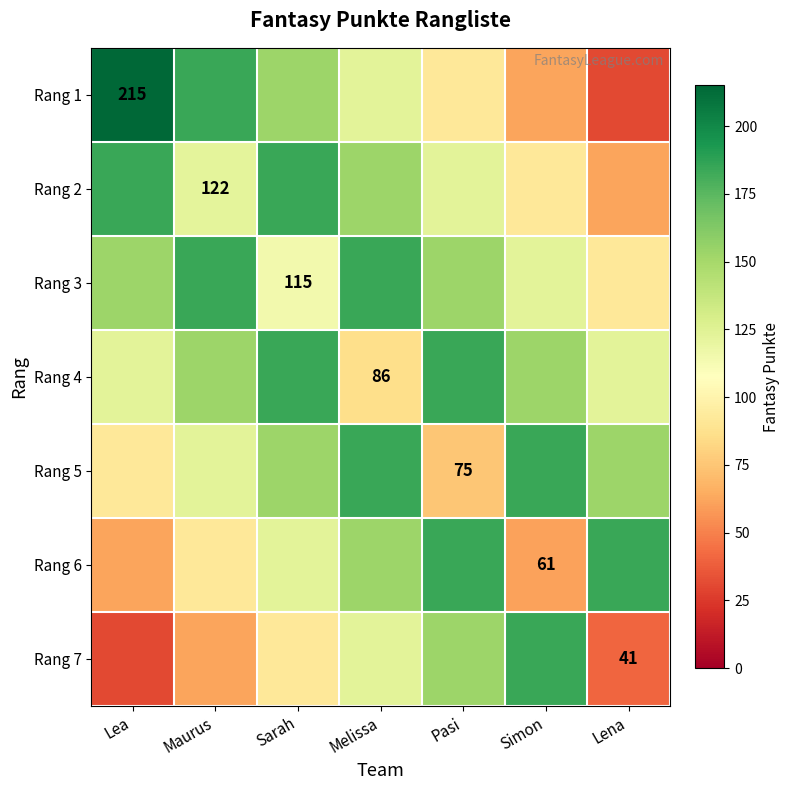

Between Sarah and Lena, which is larger?

Sarah